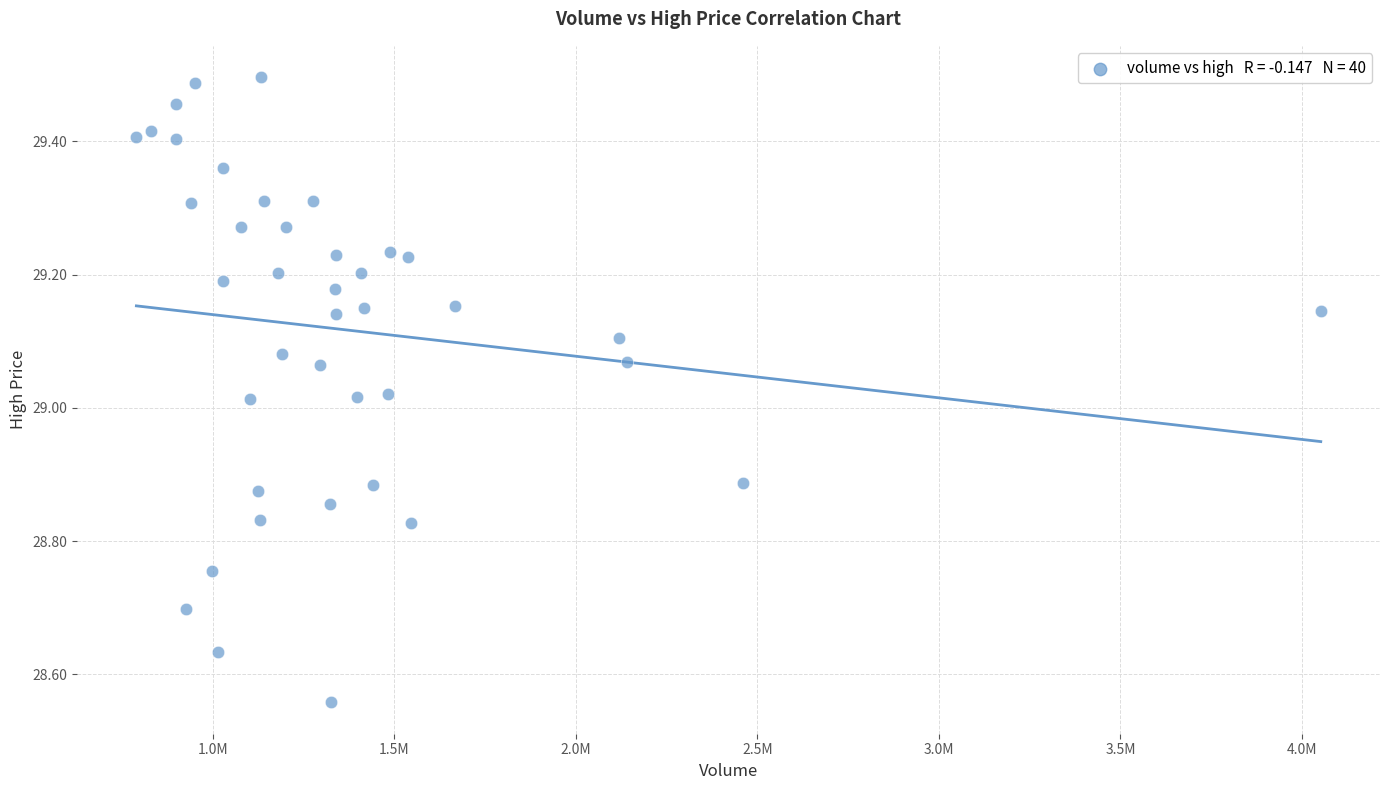

What is the range of X values (max minus min)?

3262500.0